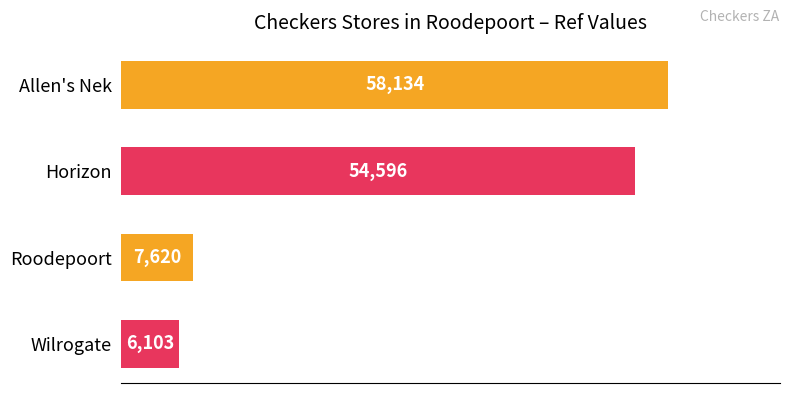

Reading top to bottom, transcribe all the data shown in this chart.

58134	54596	7620	6103